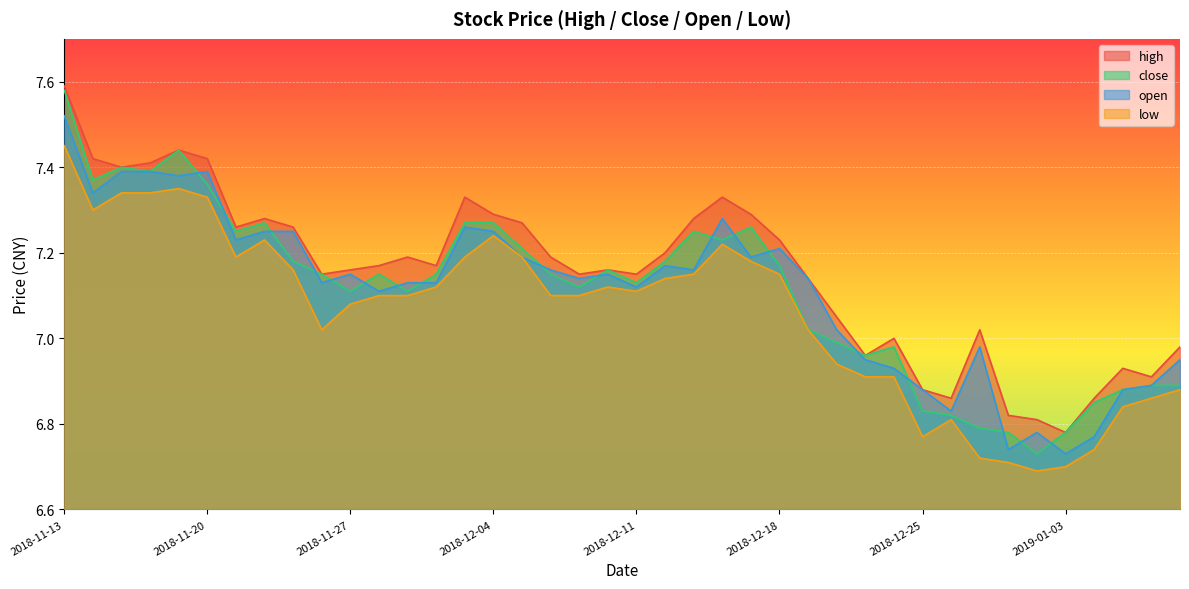

What is the average value of the low series?

7.1